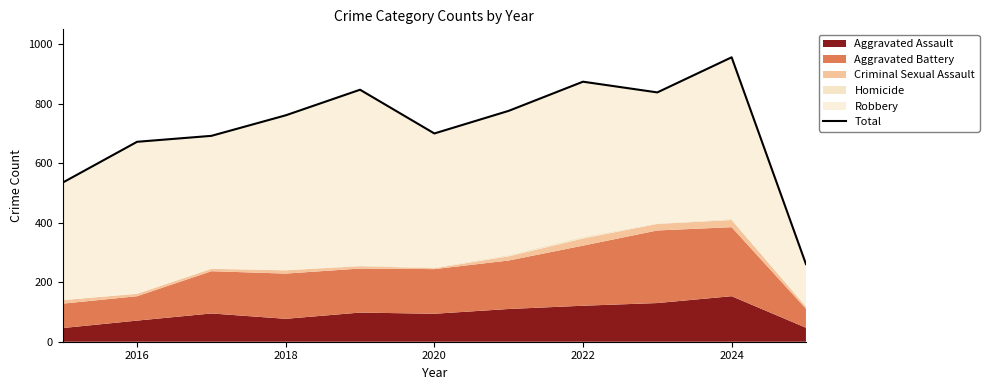

The value at 2022 is 874. True or false?

True